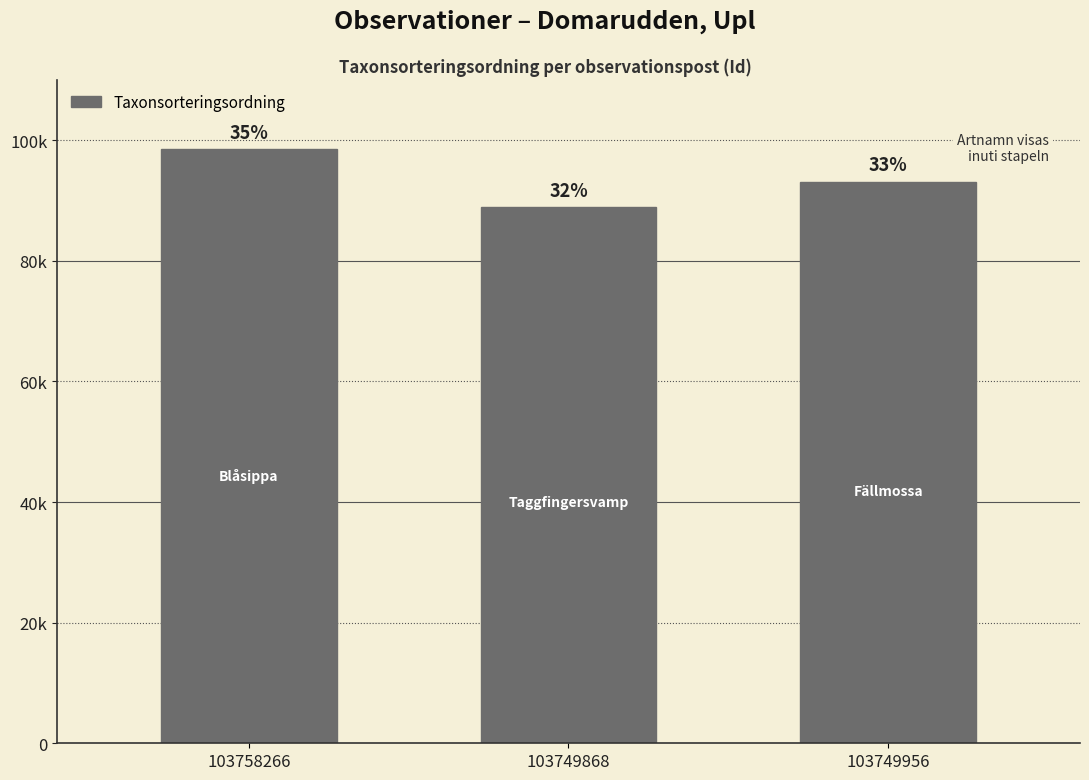

What is the sum of all values?

280585